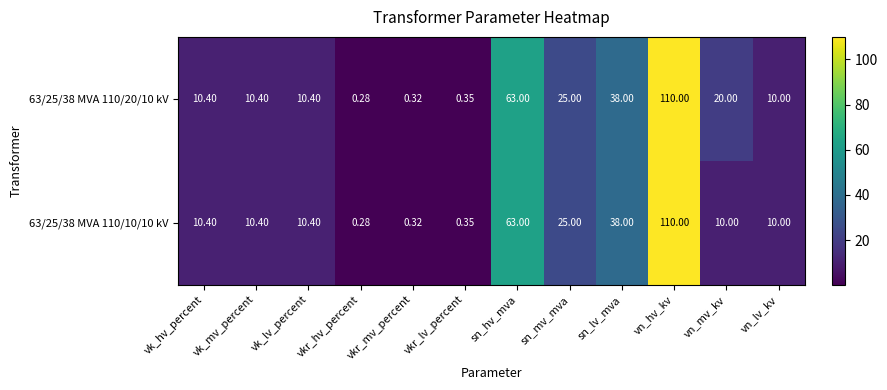

Where does the 63/25/38 MVA 110/20/10 kV series first go above 10?

vk_hv_percent